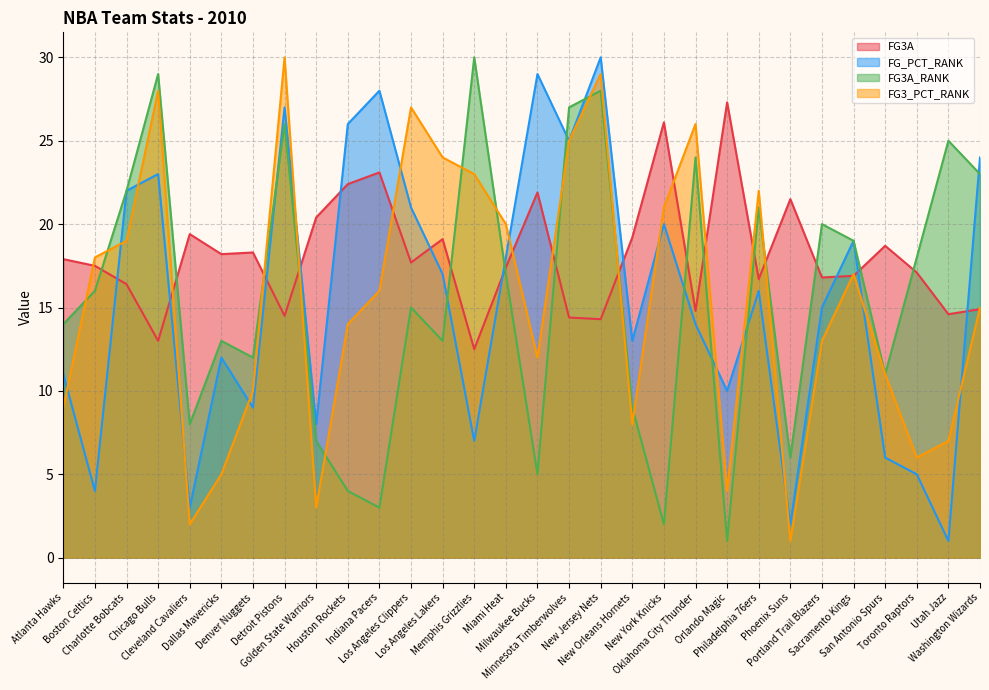

At which category does FG3_PCT_RANK reach its first local peak?

Chicago Bulls